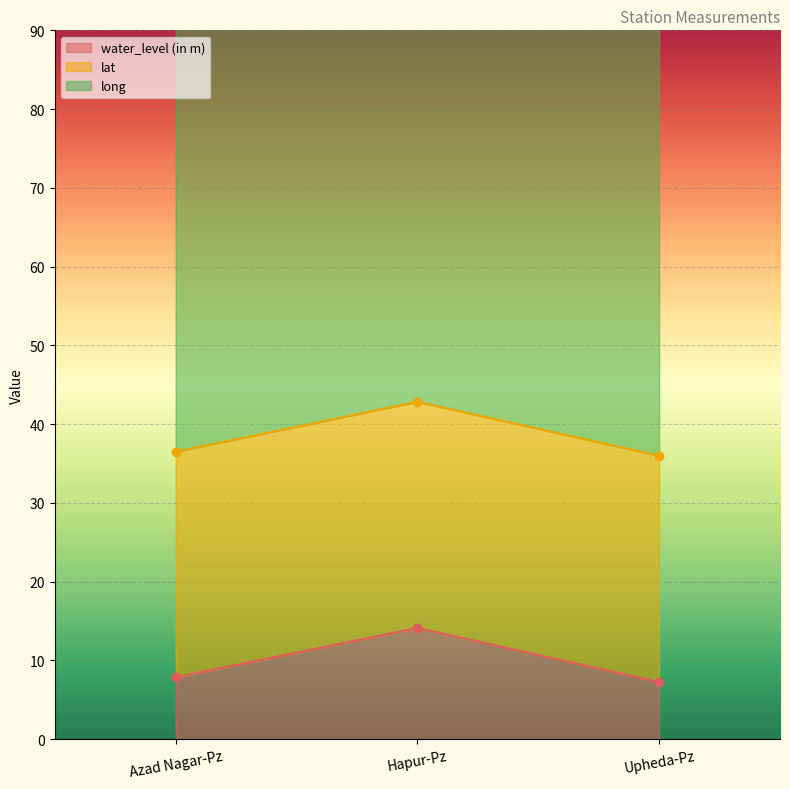

Which category has the highest value in the water_level (in m) series?

Hapur-Pz